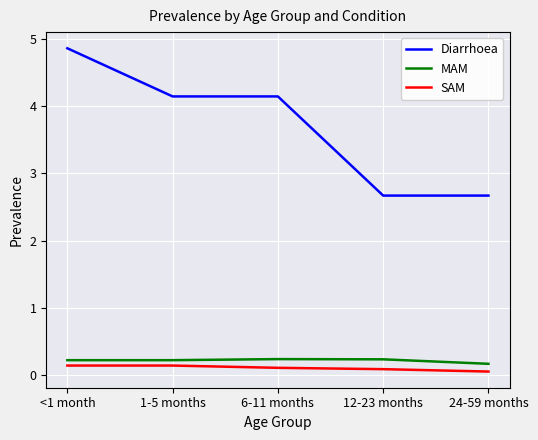

What is the minimum value shown in the chart?

0.1